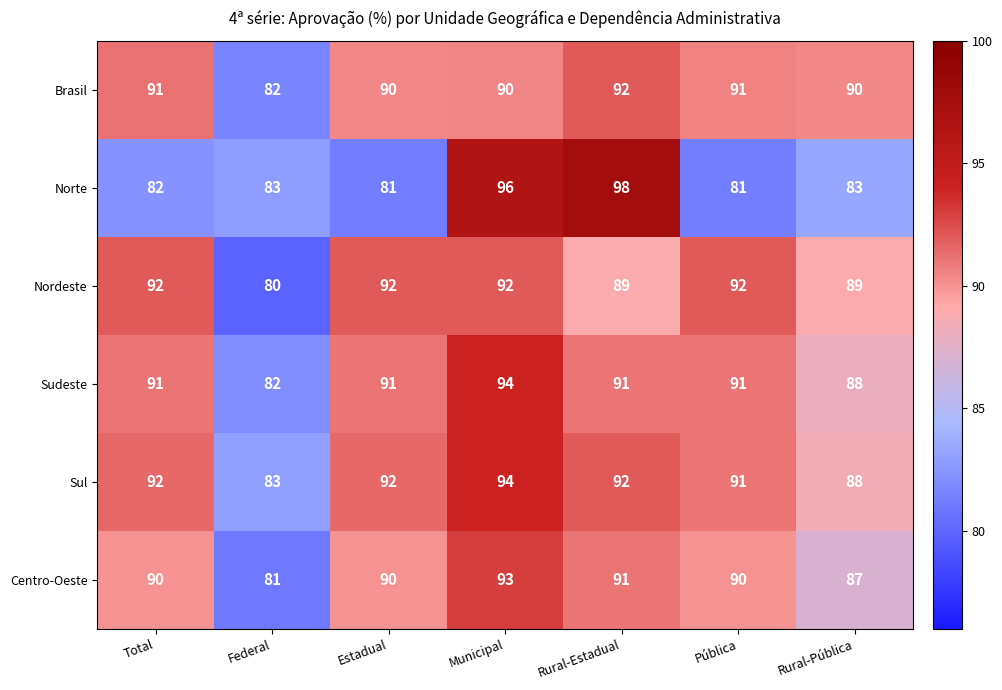

What is the total value across all series at Pública?

536